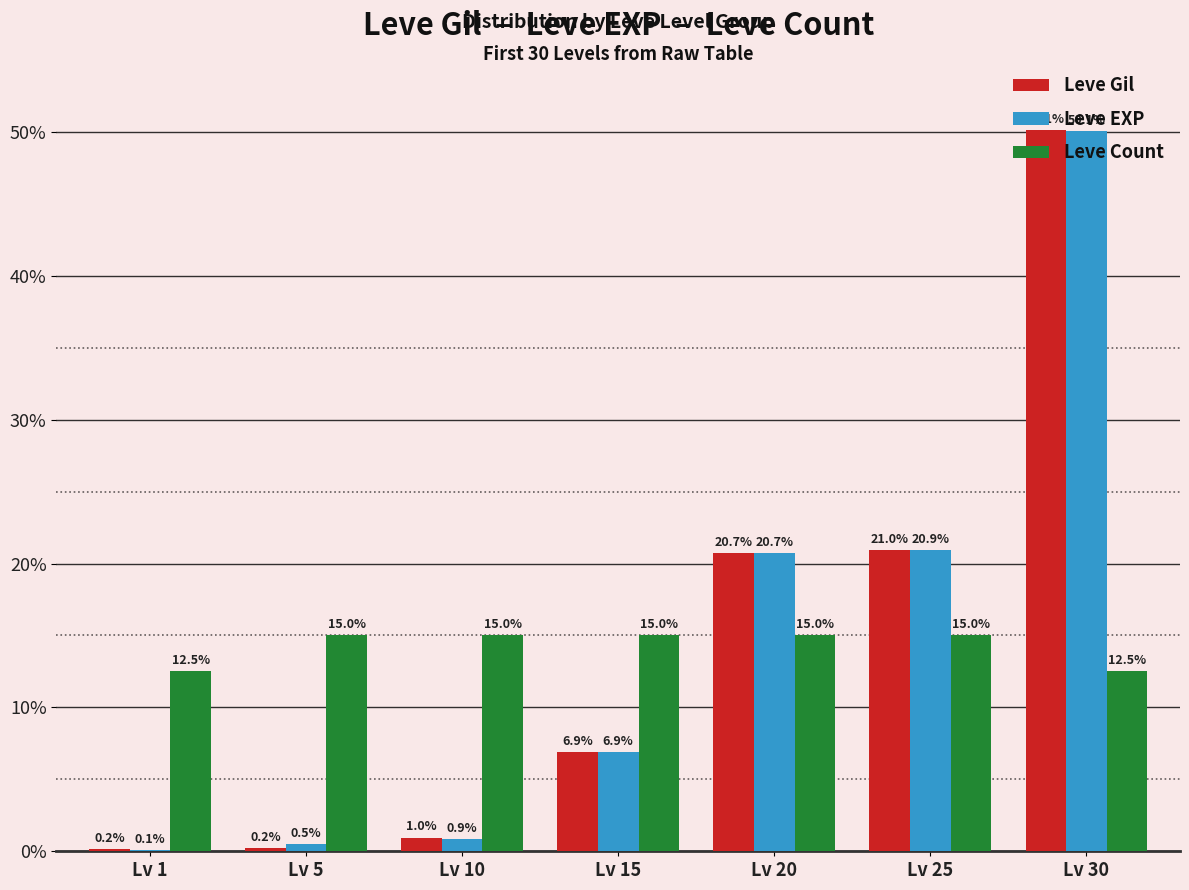

Which category has the highest value across all series?

Lv 30